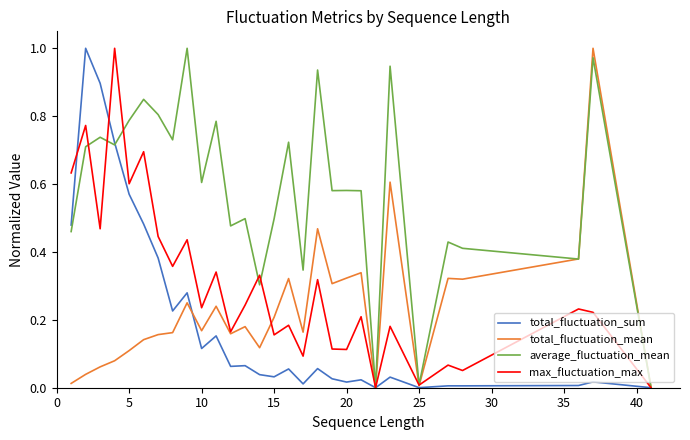

Which series has the largest total across all categories?

average_fluctuation_mean